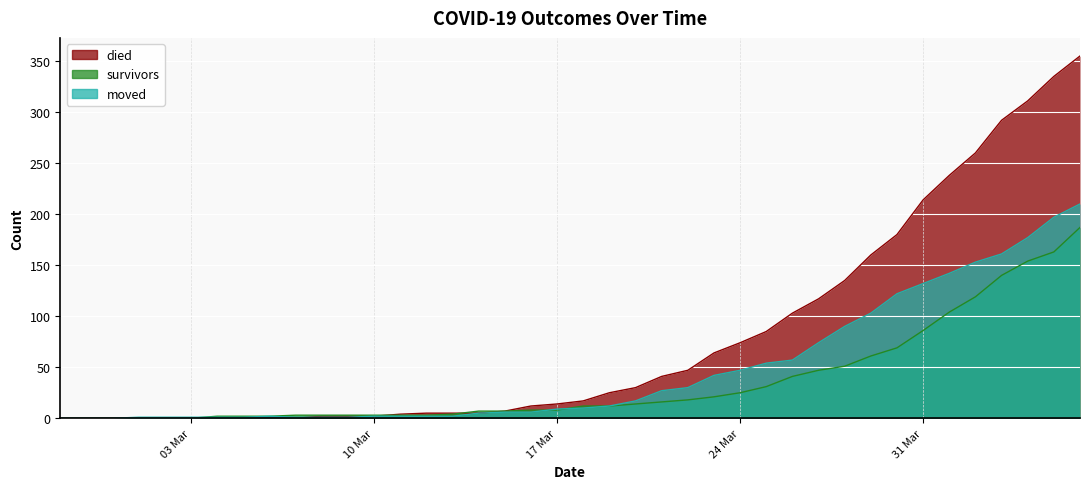

How many lines are shown in the chart?

3